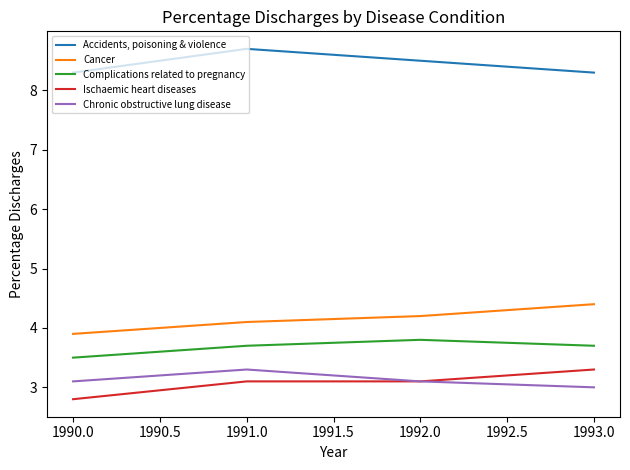

What is the total value across all series at 1991.0?

22.9